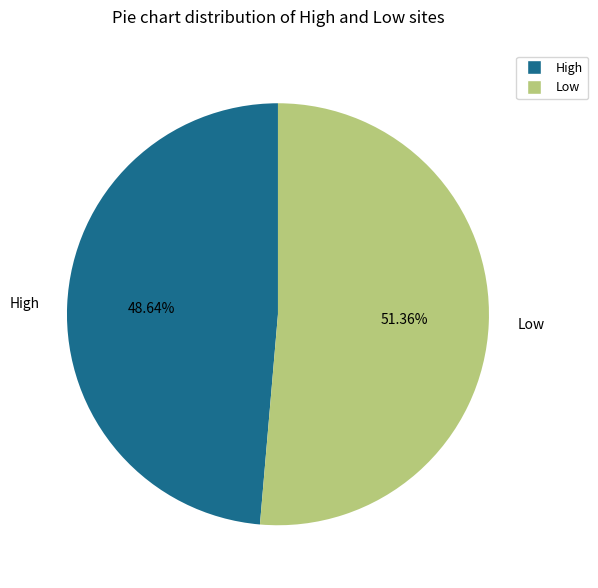

How many slices are in this pie chart?

2